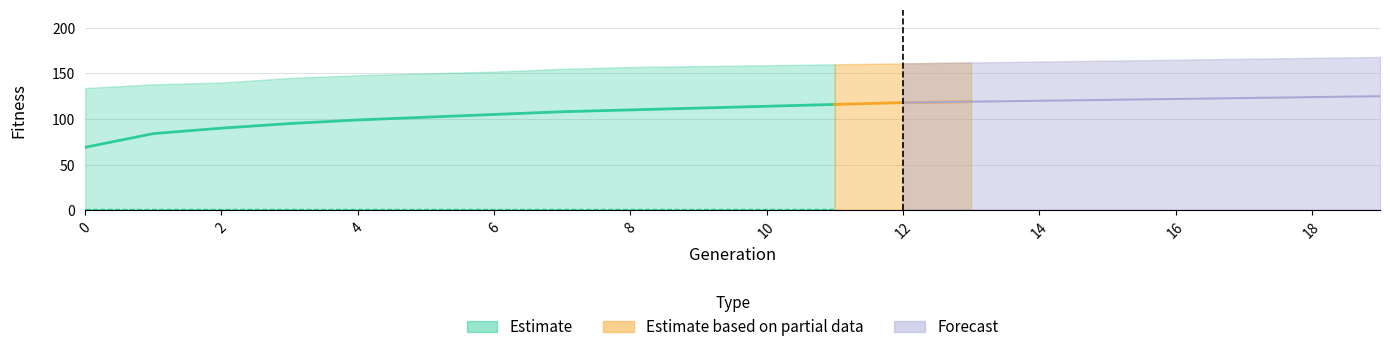

True or false: max_fitness has more than 1 points higher than both neighbors.

False